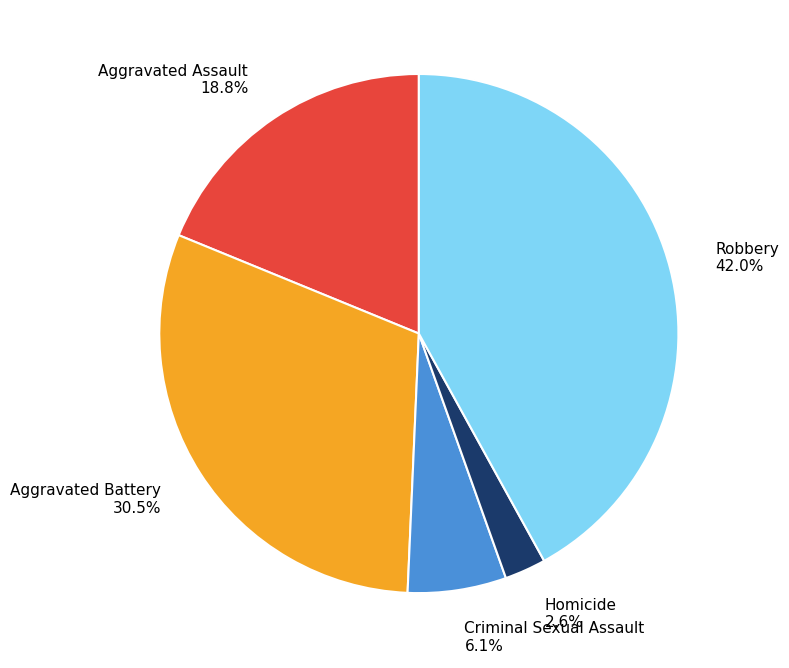

Does Aggravated Assault represent more than half of the total?

No